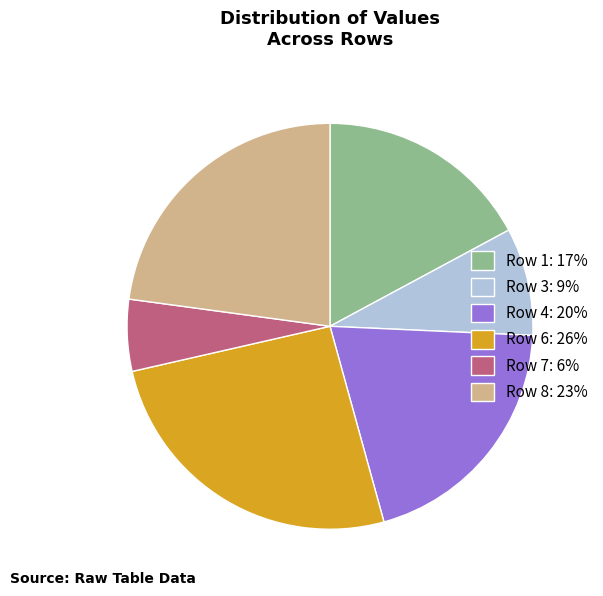

Does any single category account for the majority?

No